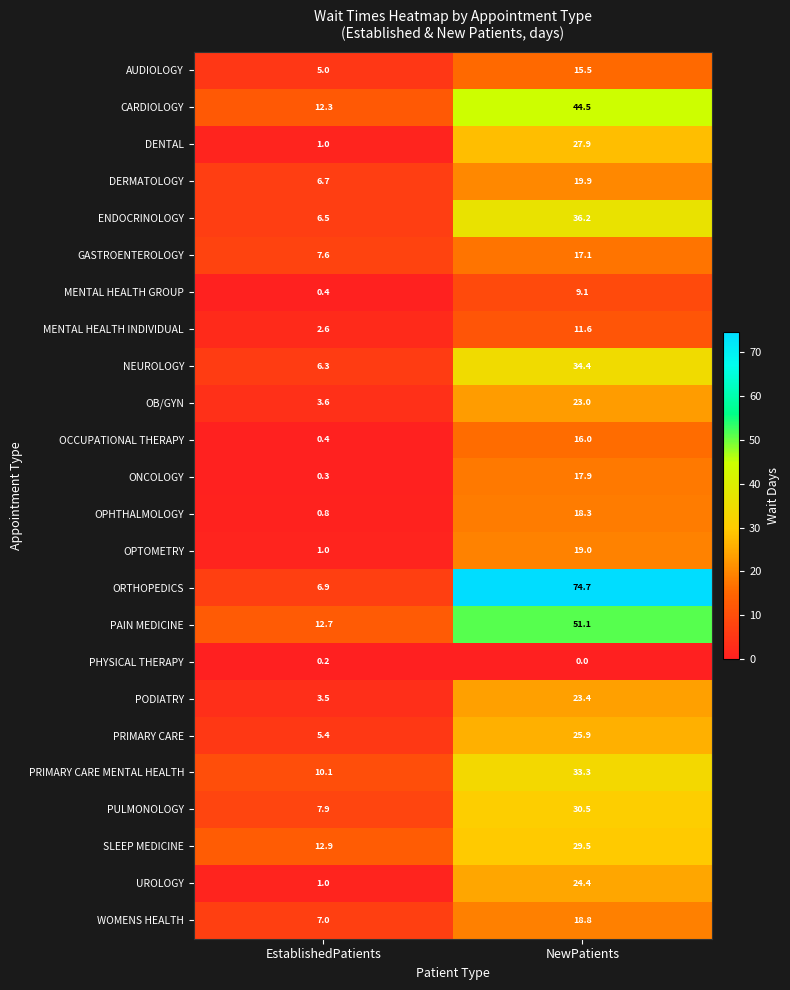

At which category does the chart reach its peak across all series?

NewPatients